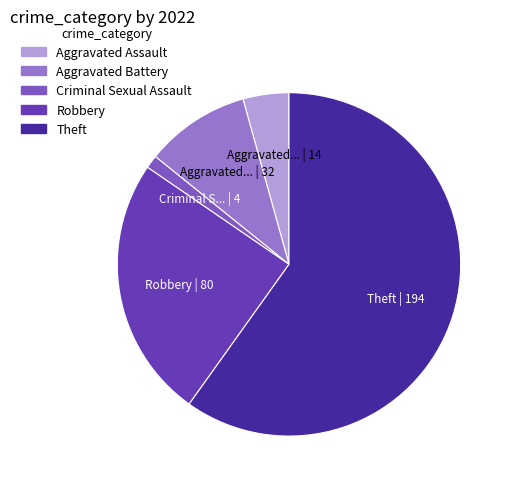

Between Theft and Aggravated Assault, which is larger?

Theft